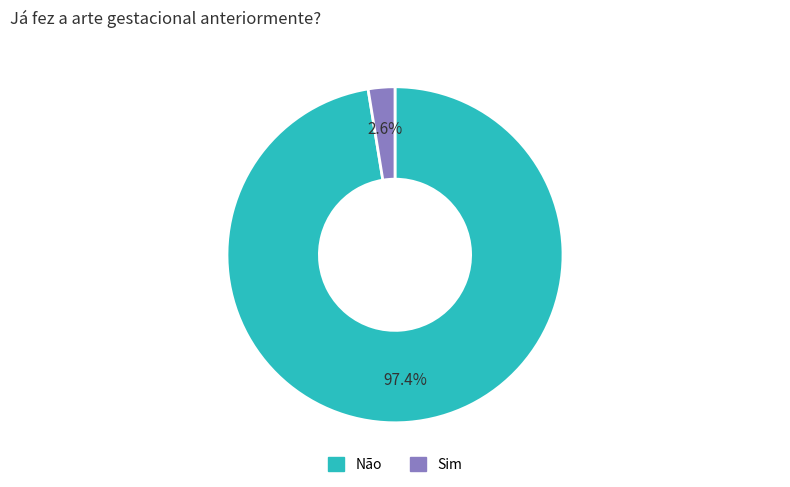

What is the total percentage of Sim and Não?

100.0%